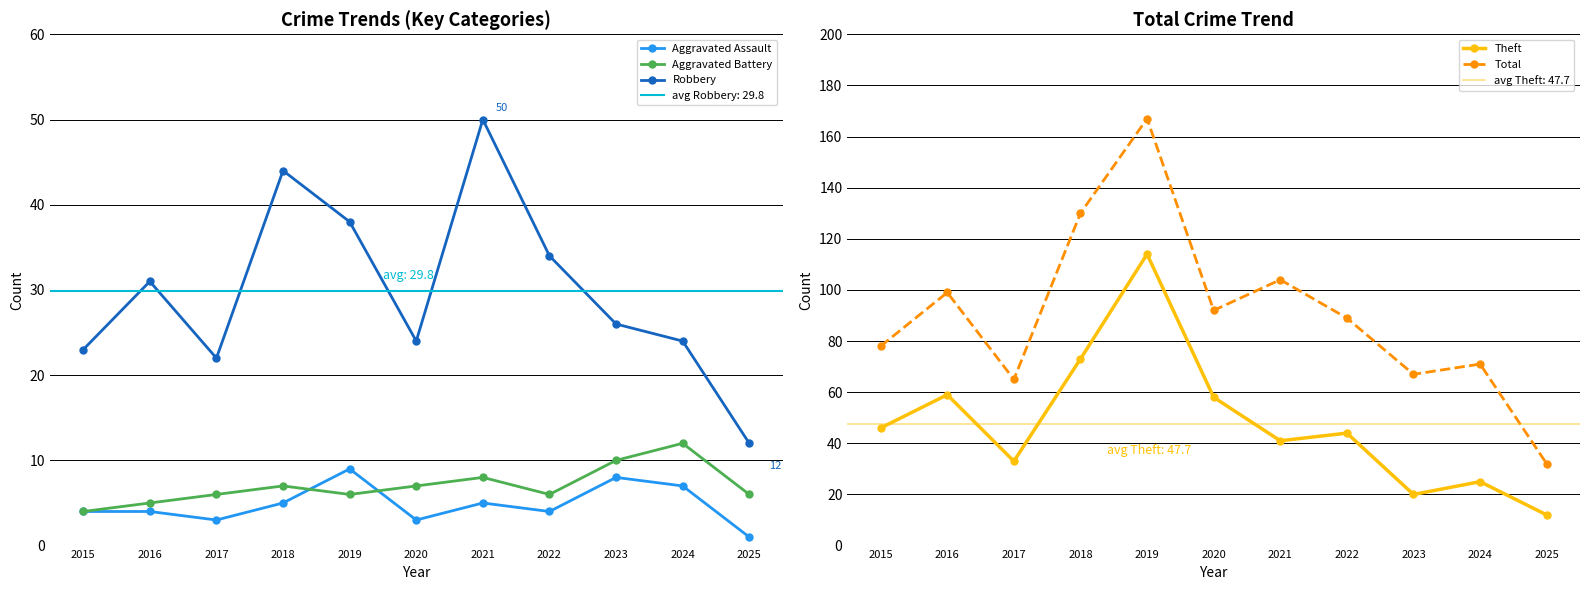

What is the value of the Theft point at the 5th from the left?

114